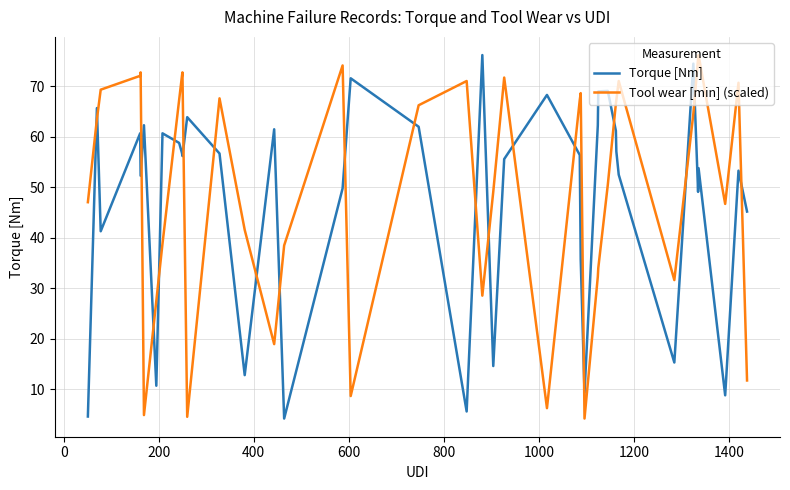

What is the maximum value for Torque [Nm]?

76.2